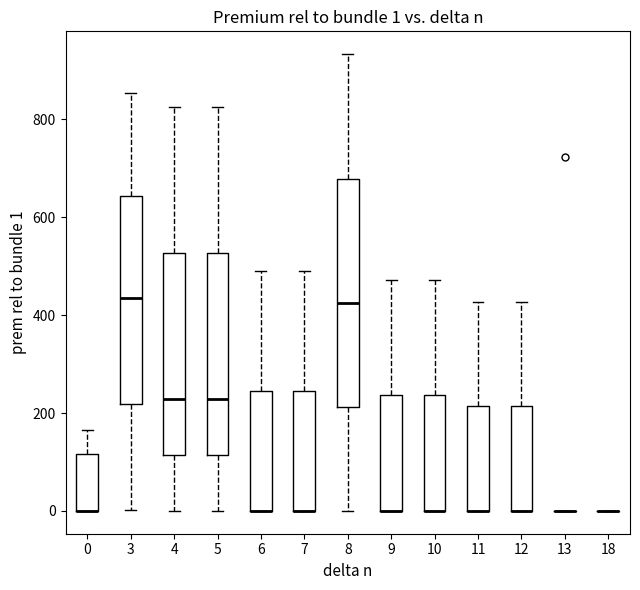

Which box is the tallest, from its lower edge to its upper edge?

8